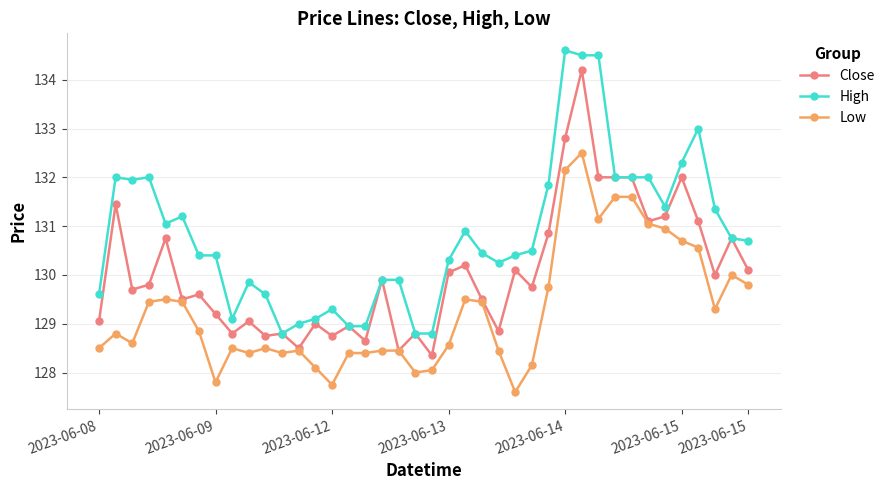

True or false: Low and High intersect in this chart.

False